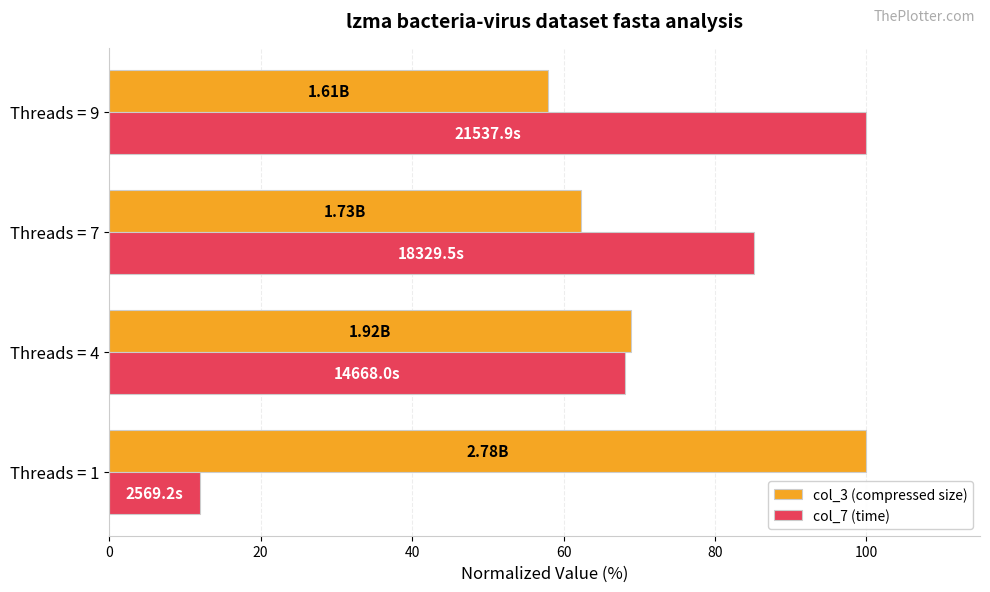

List the series in order of their overall mean, lowest first.

col_7 (time), col_3 (compressed size)